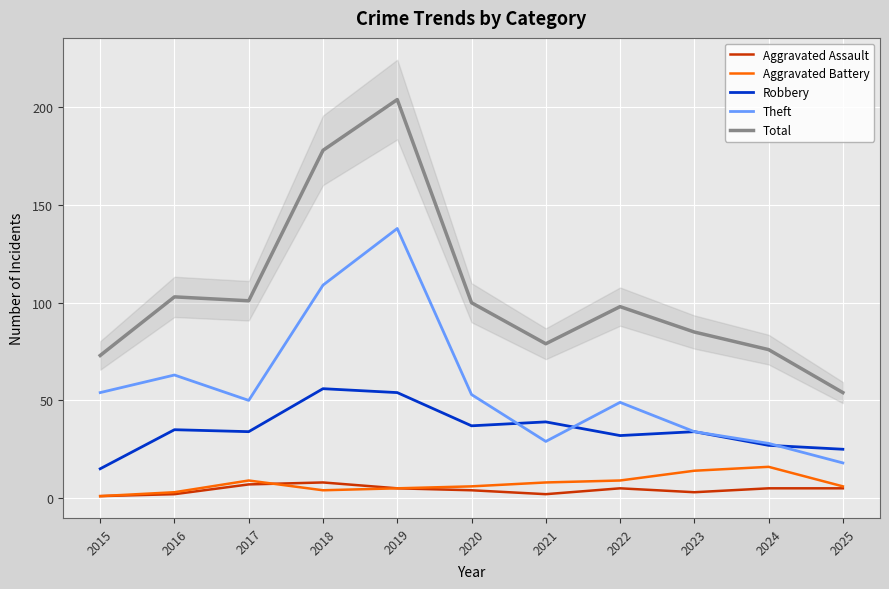

Where is the first local minimum for Aggravated Battery?

2018